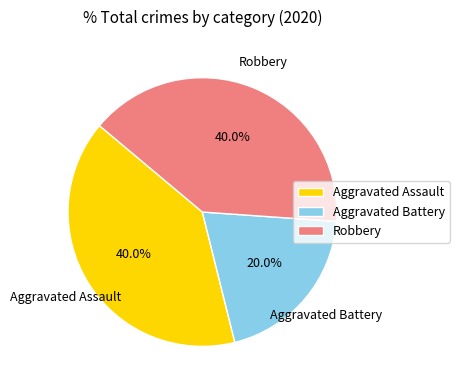

Which category has the smallest portion of the pie?

Aggravated Battery